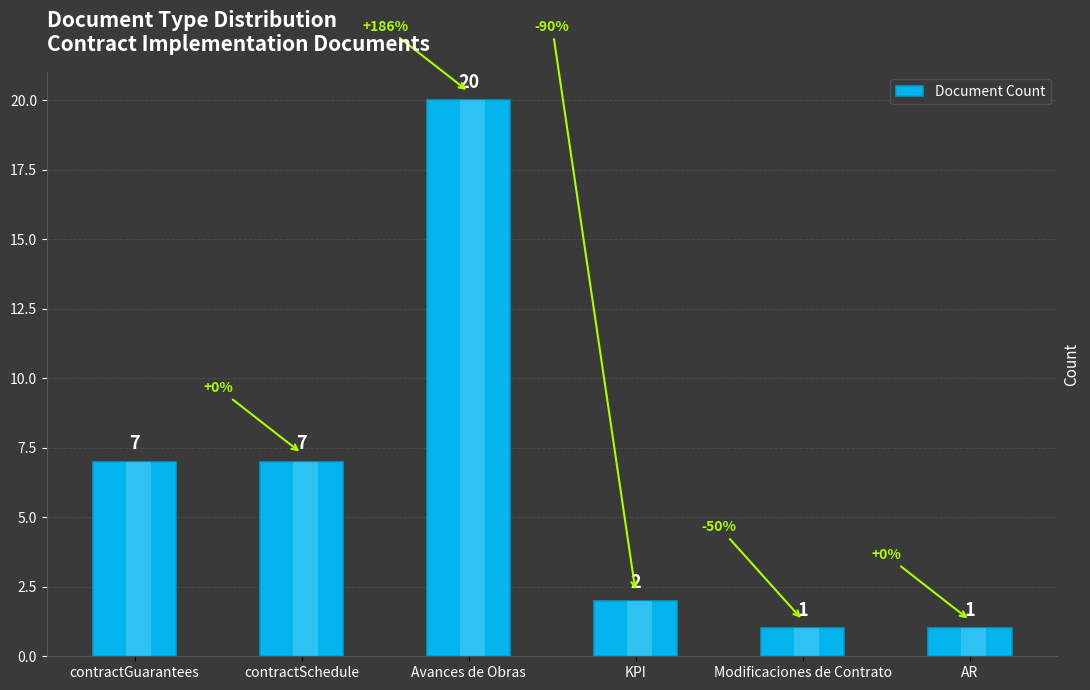

What is the label of the 2nd bar from the left?

contractSchedule